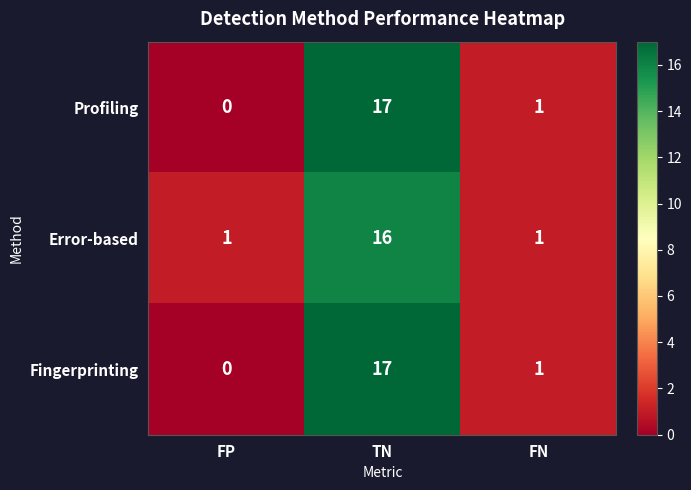

What is the average value of the Error-based series?

6